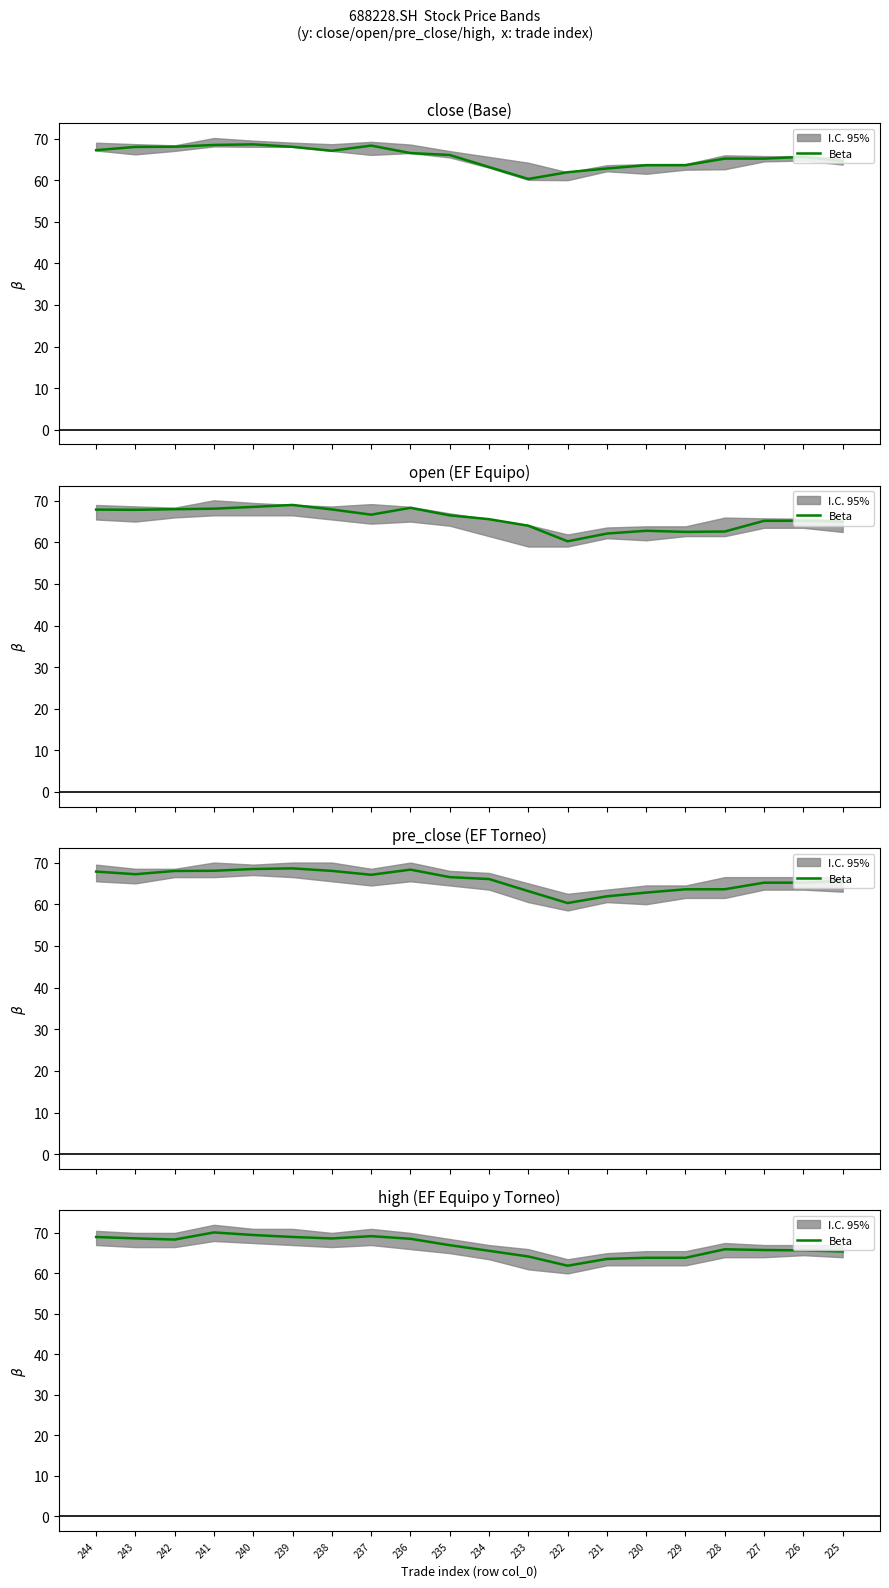

What is the change in value from 243 to 234?

-3.1